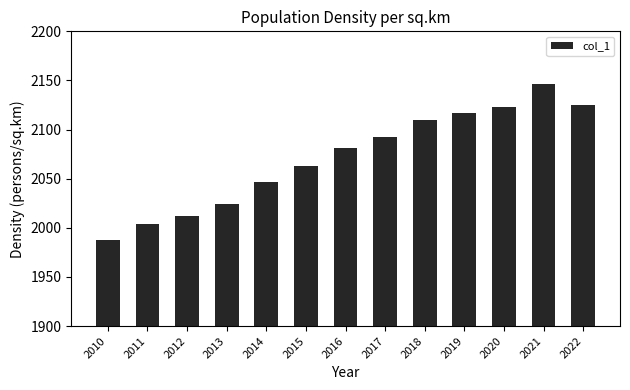

What is the difference between the values at 2014 and 2010?

58.7